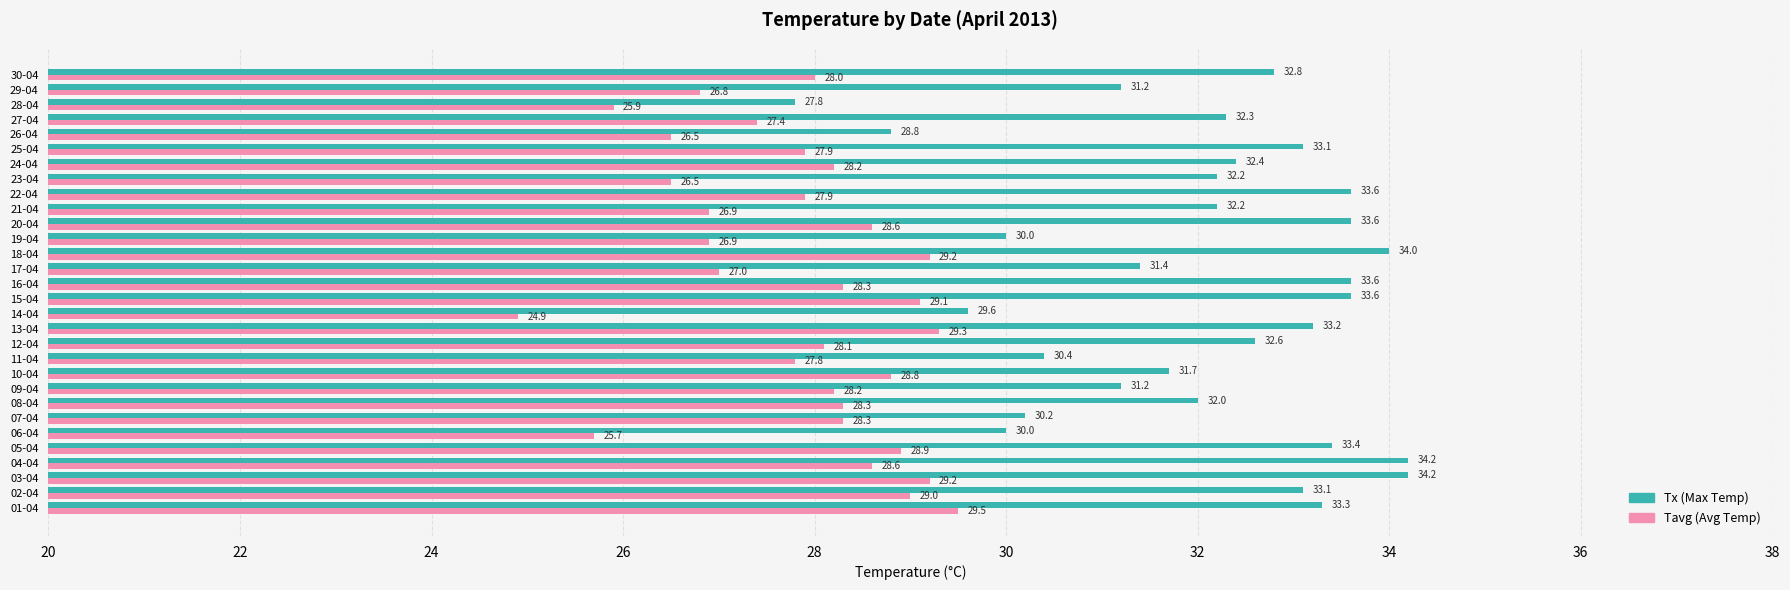

Which category has the lowest value across all series?

14-04